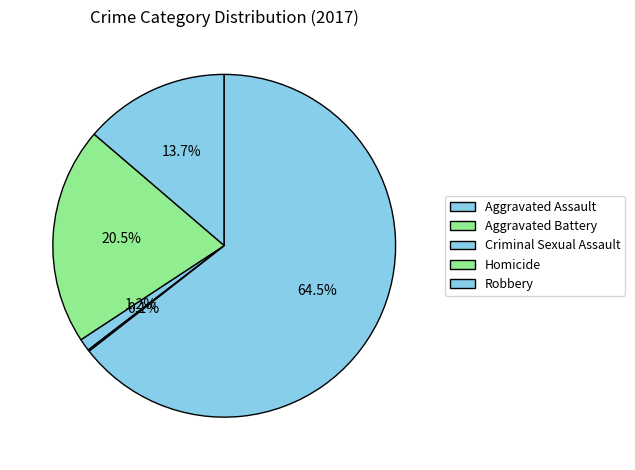

Which category has the biggest portion of the pie?

Robbery